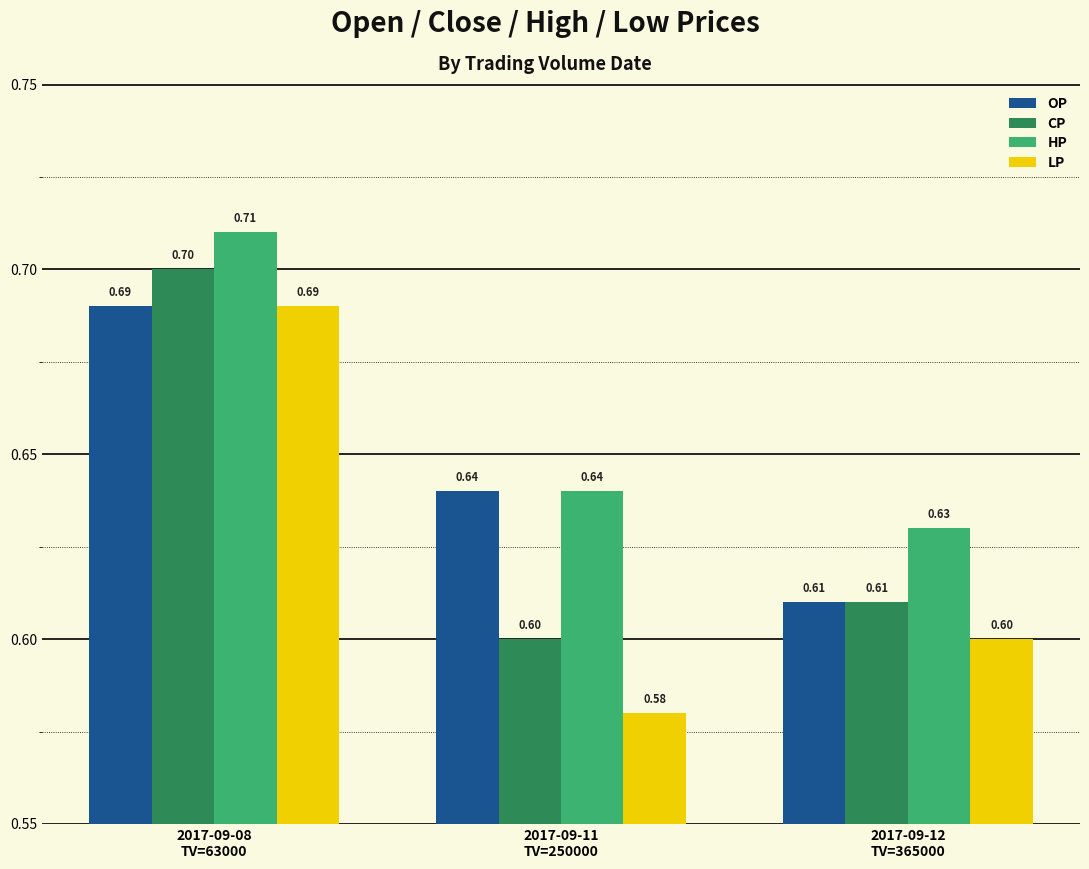

Are the bars horizontal?

No